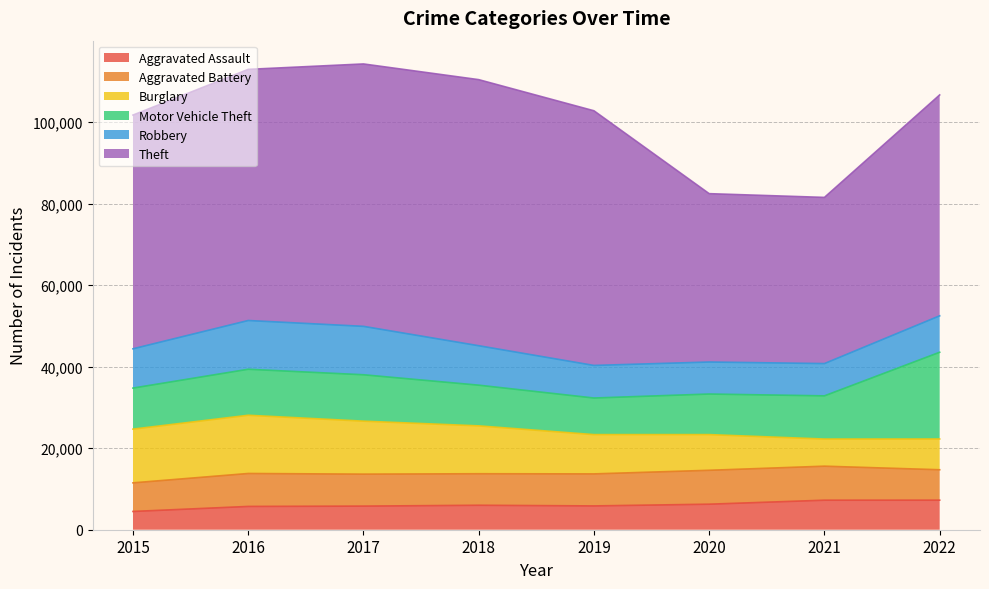

Is the value of Aggravated Battery at 2021 greater than the value of Theft at 2020?

No